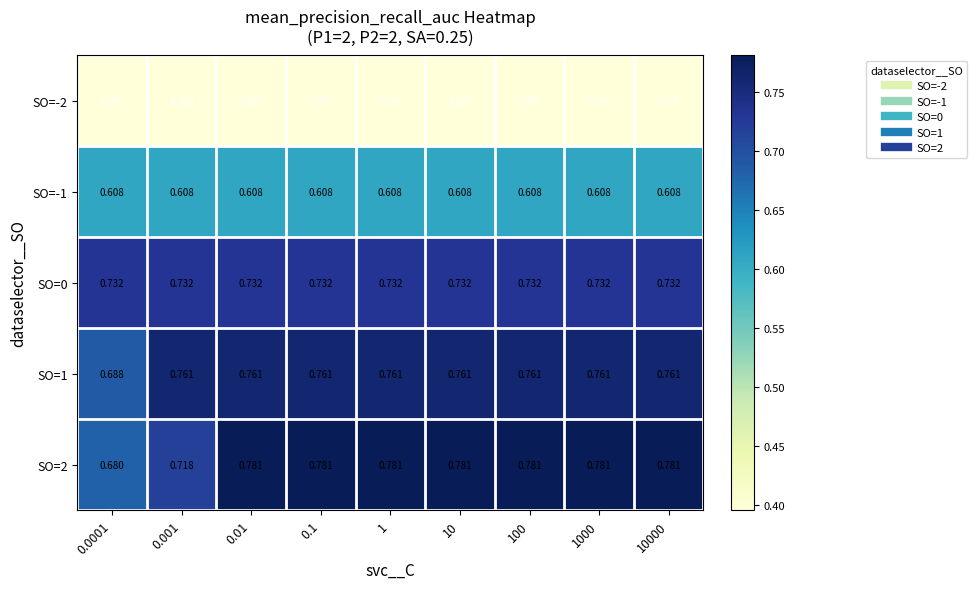

Is the value of SO=-2 at 1 greater than the value of SO=2 at 0.1?

No